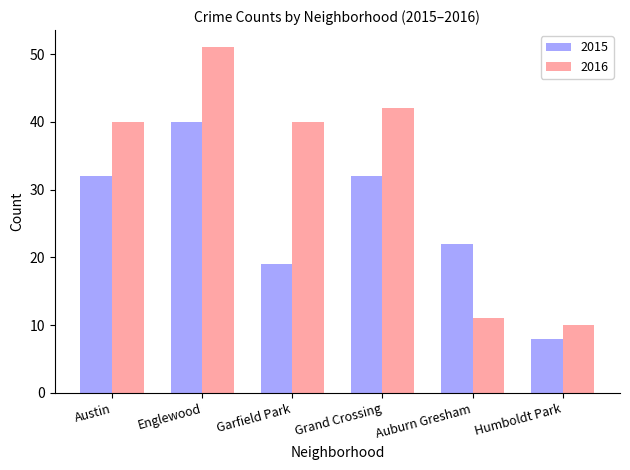

What are all the series names shown in the legend?

2015, 2016